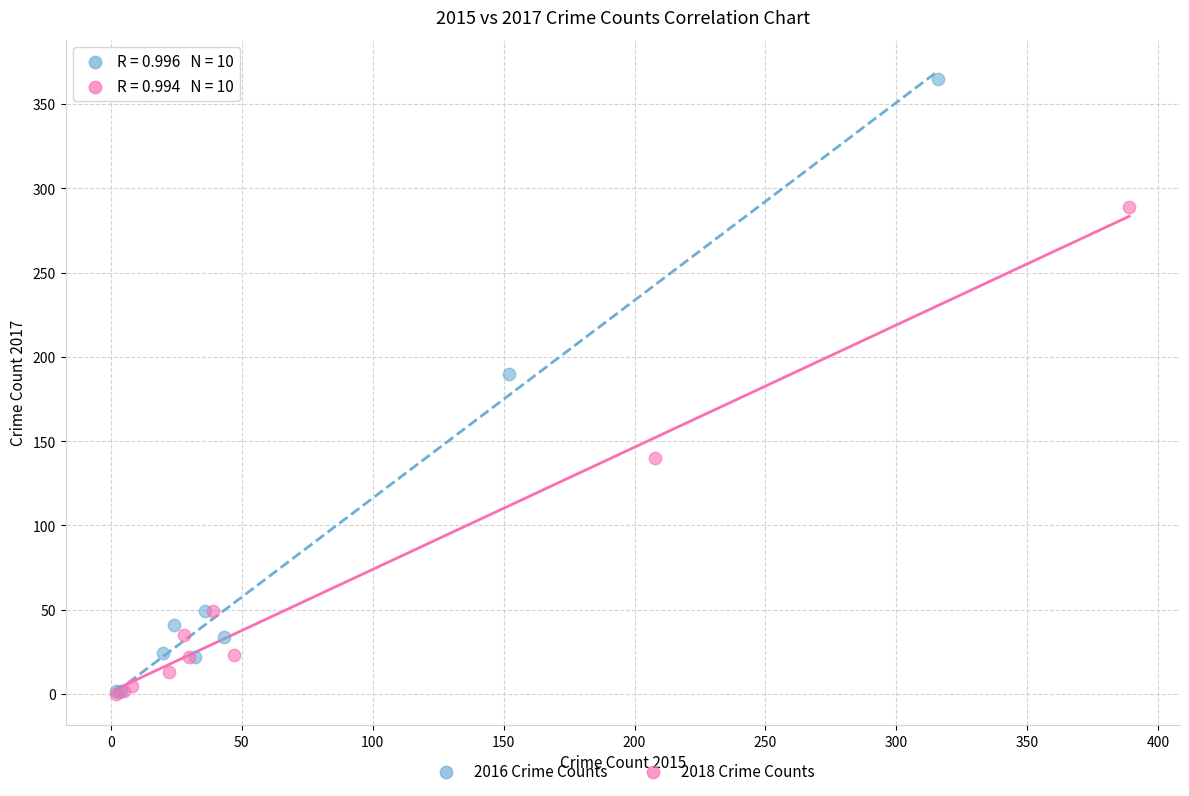

Which series has the widest spread of Y values?

2016 Crime Counts